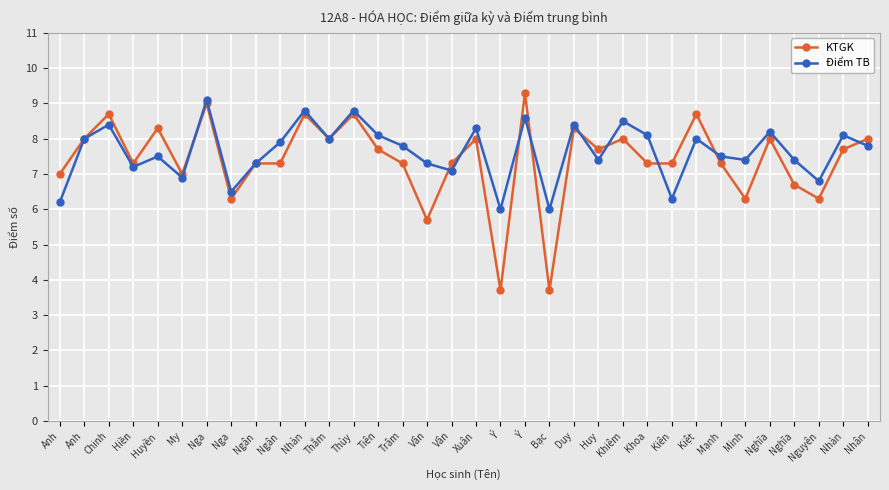

Where is the first local minimum for KTGK?

Hiền